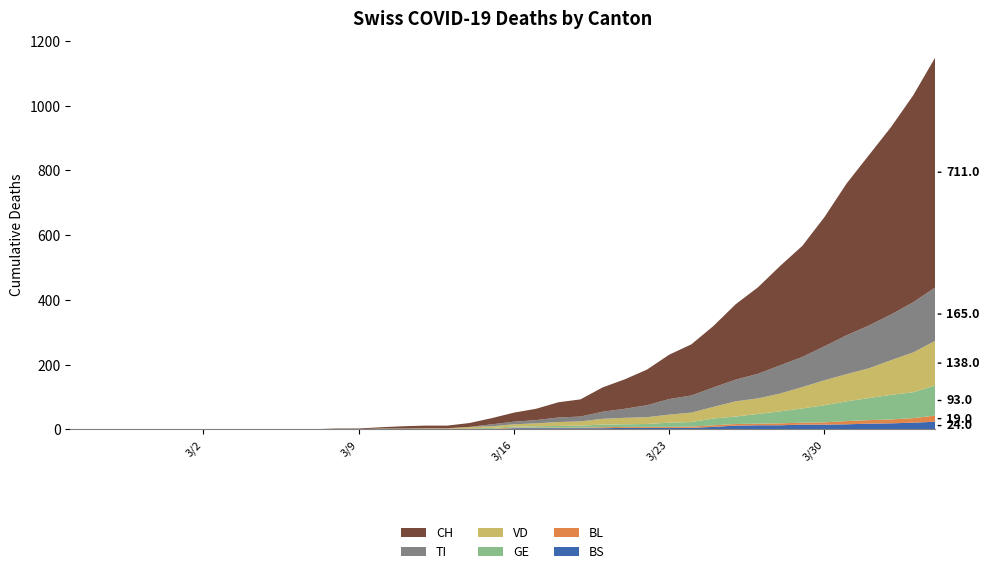

Reading right to left, transcribe all the data shown in this chart.

CH: 711	639	579	526	469	399	343	307	267	233	190	158	137	110	91	75	53	47	35	28	19	12	8	8	7	4	2	2	1	1	0	0	0	0	0	0	0	0	0	0
VD: 138	123	107	92	84	77	66	55	48	47	36	29	25	21	20	18	13	12	9	7	5	4	0	0	0	1	0	0	0	0	0	0	0	0	0	0	0	0	0	0
BL: 19	14	12	11	10	7	6	6	5	5	5	4	3	3	3	3	2	2	2	2	2	2	2	2	2	1	1	1	0	0	0	0	0	0	0	0	0	0	0	0
GE: 93	80	76	68	61	53	44	37	30	23	21	14	13	9	8	8	6	5	4	3	3	1	1	1	1	1	0	0	0	0	0	0	0	0	0	0	0	0	0	0
TI: 165	155	141	132	120	105	93	87	76	67	60	53	48	37	28	22	15	14	10	8	6	0	0	0	0	0	0	0	0	0	0	0	0	0	0	0	0	0	0	0
BS: 24	21	19	18	16	15	15	13	13	12	8	5	5	5	5	4	4	4	4	4	0	1	1	1	0	0	0	0	0	0	0	0	0	0	0	0	0	0	0	0